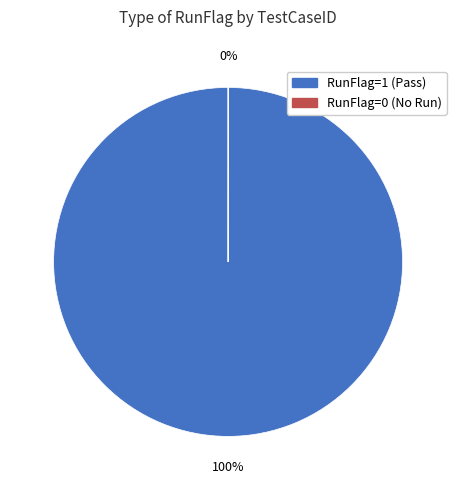

To the nearest percent, what is the average slice percentage?

50%